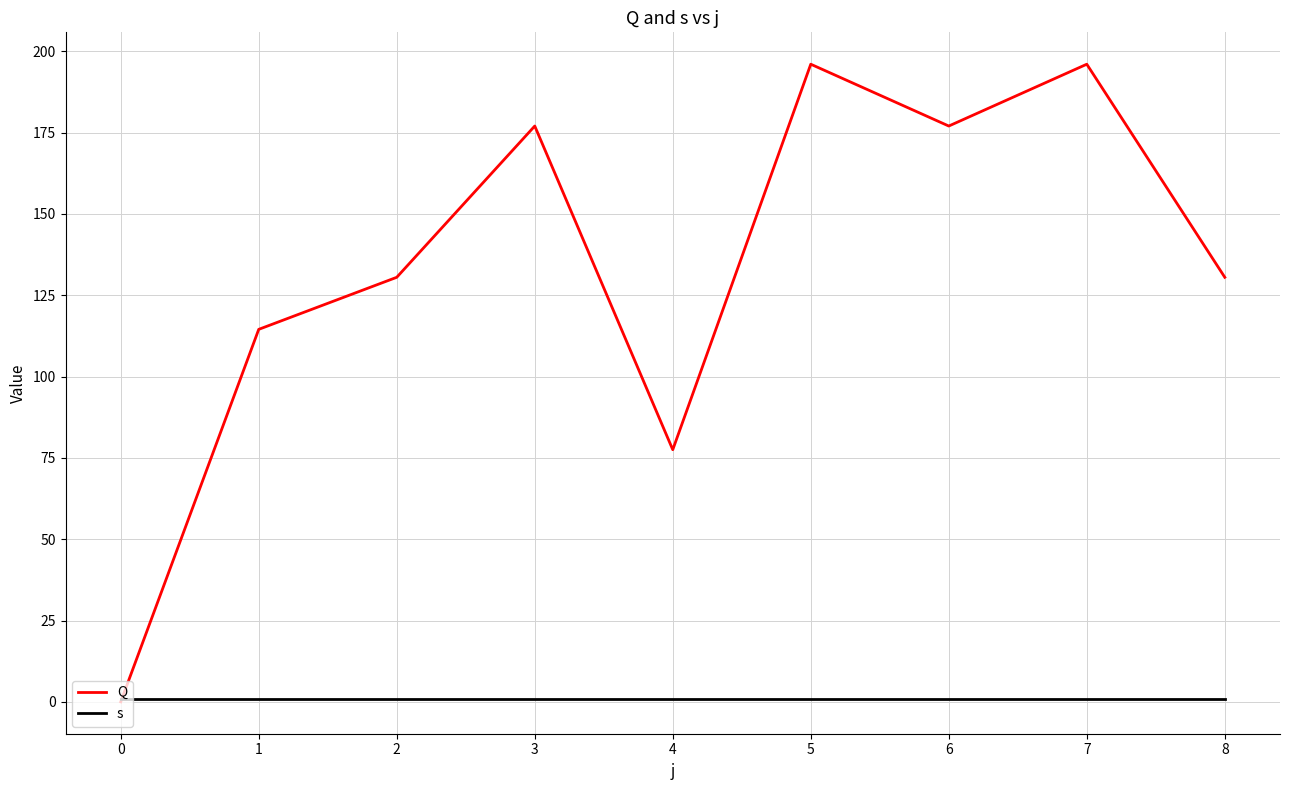

How many values in the Q series are below 130?

3